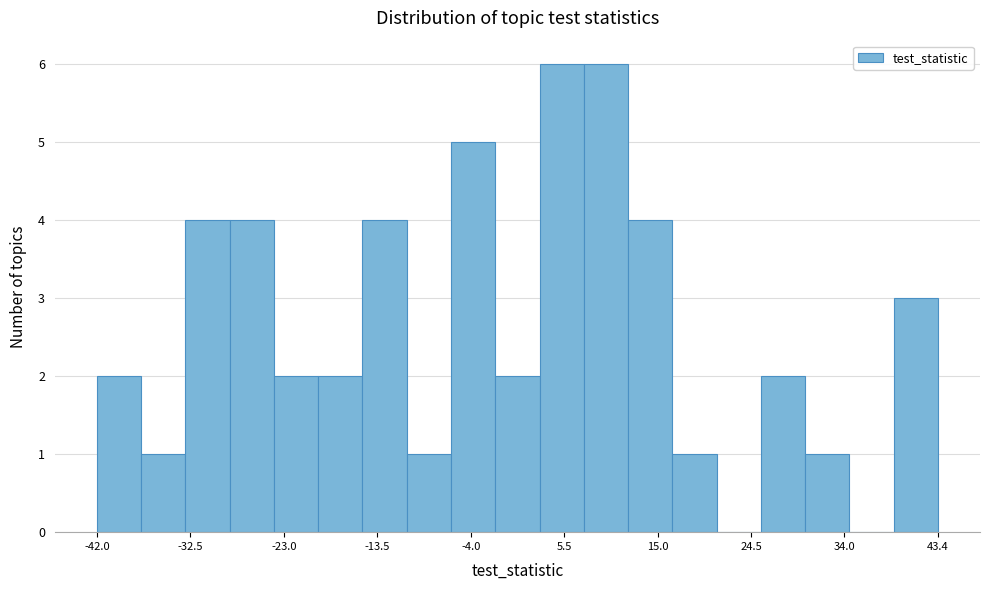

Reading left to right, transcribe this chart: for each bar, give the range it covers on the x-axis and its height. Neither the bar edges nor the heights are printed on the chart, so give them approximately, as read against the axes.

-42 to -38: 2
-38 to -33: 1
-33 to -29: 4
-29 to -24: 4
-24 to -20: 2
-20 to -15: 2
-15 to -11: 4
-11 to -6: 1
-6 to -2: 5
-2 to 3: 2
3 to 7: 6
7 to 12: 6
12 to 16: 4
16 to 21: 1
21 to 25: 0
25 to 30: 2
30 to 34: 1
34 to 39: 0
39 to 43: 3